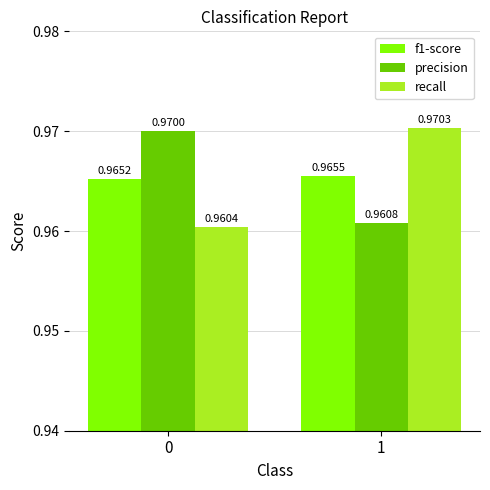

Between 0 and 1, which series saw the biggest shift?

recall